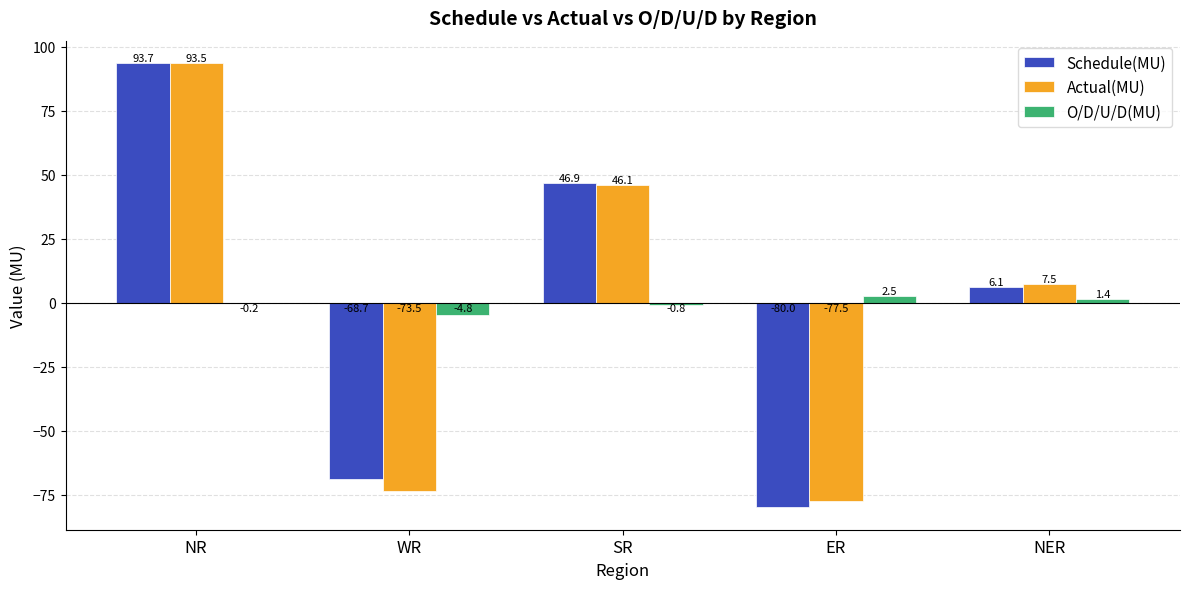

Which category has the highest value in the Actual(MU) series?

NR